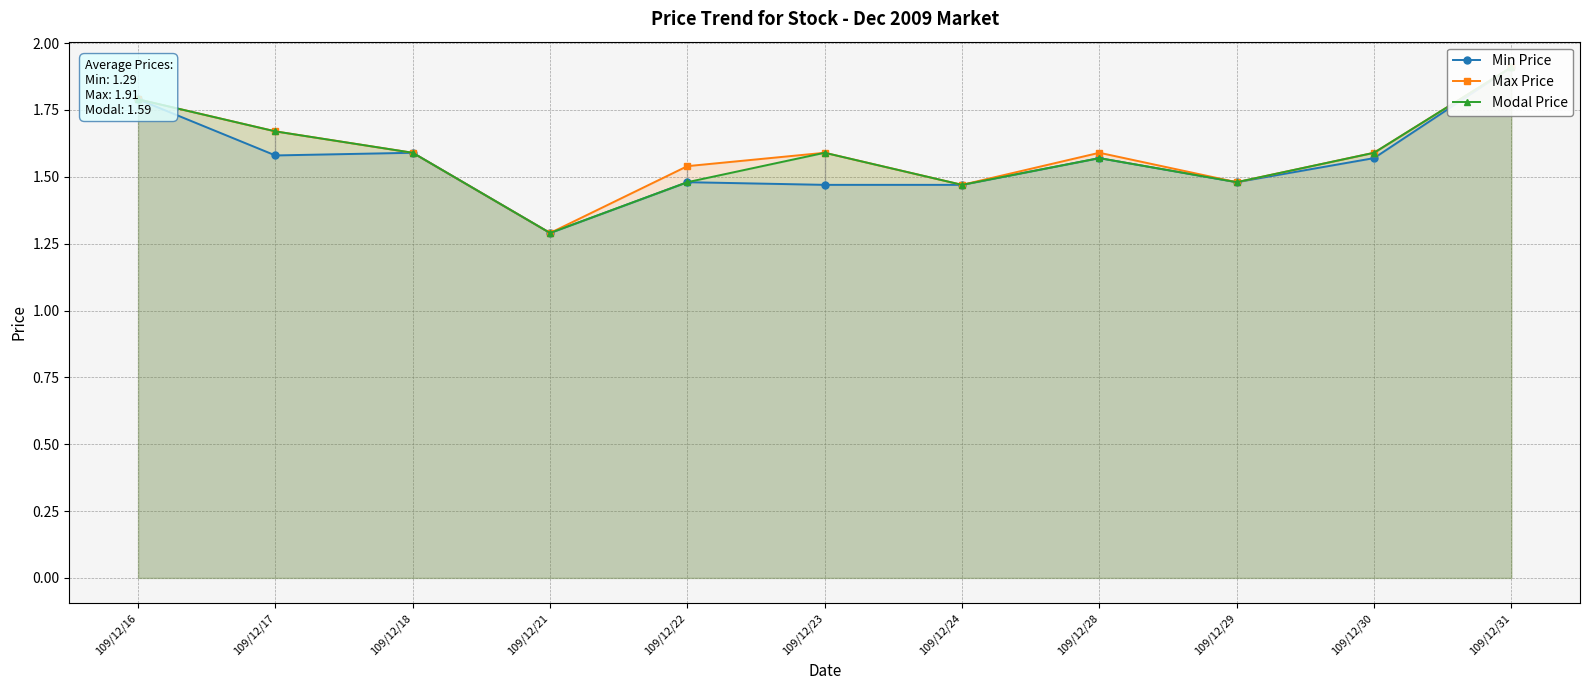

True or false: Min Price has more than 0 interior local peaks.

True